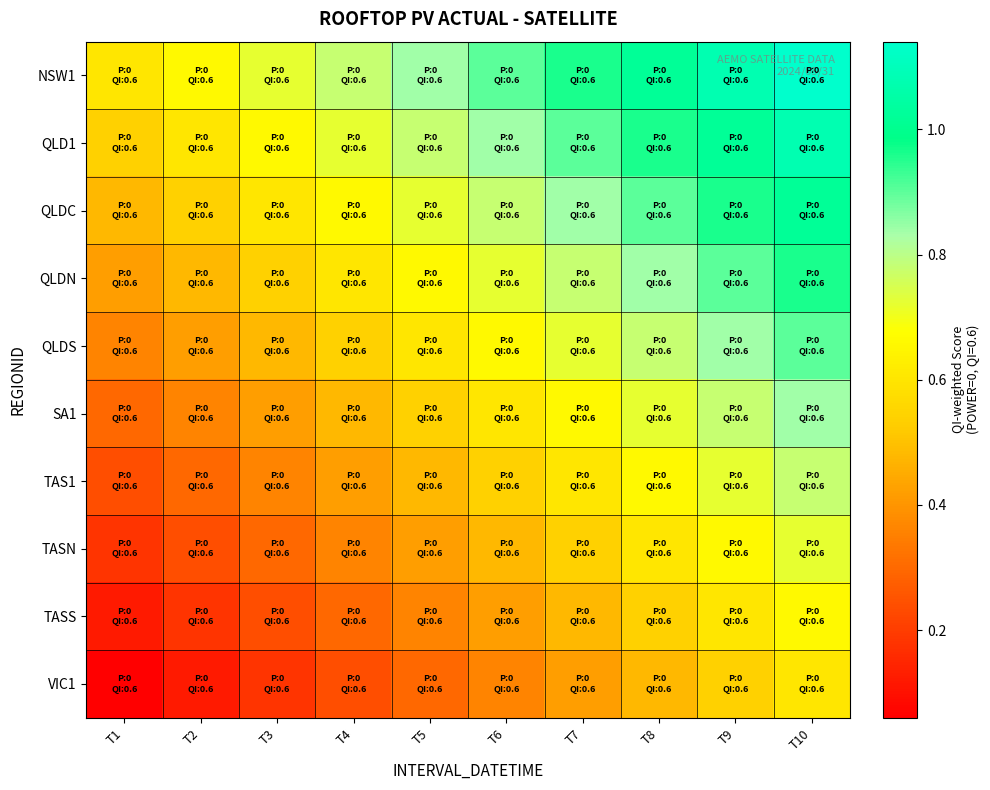

What is the total value across all series at T4?

5.1